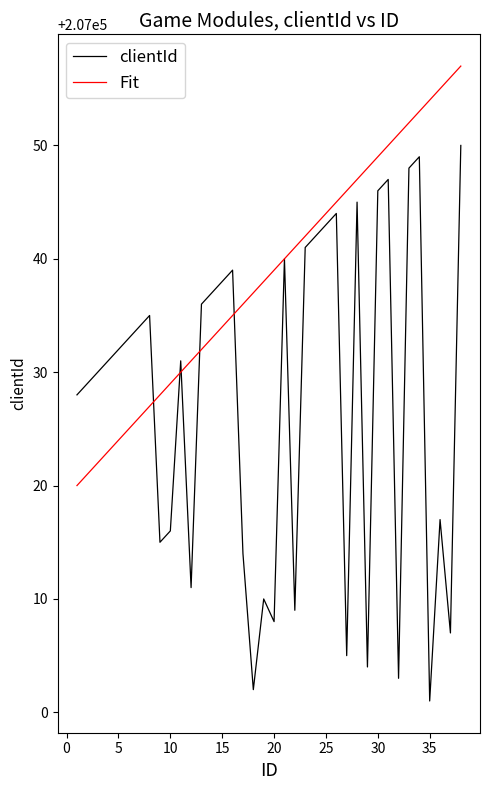

Which series has the widest spread of values?

clientId